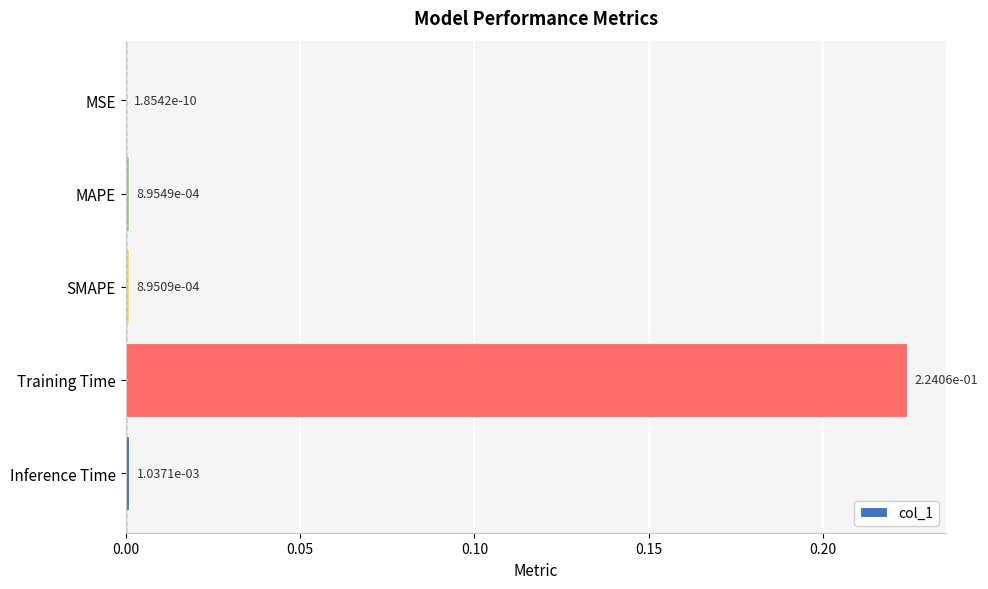

Which has a higher value, Training Time or MSE?

Training Time